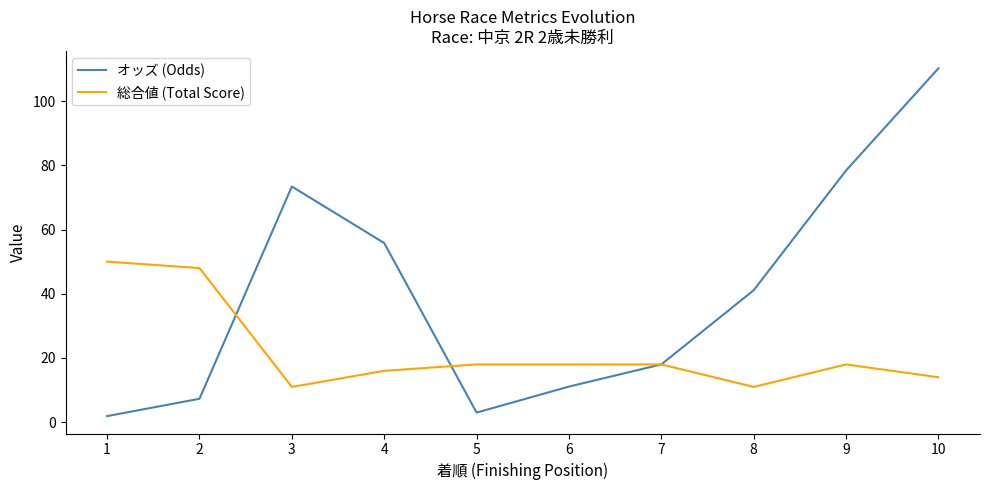

Which series has the largest range (max minus min)?

オッズ (Odds)